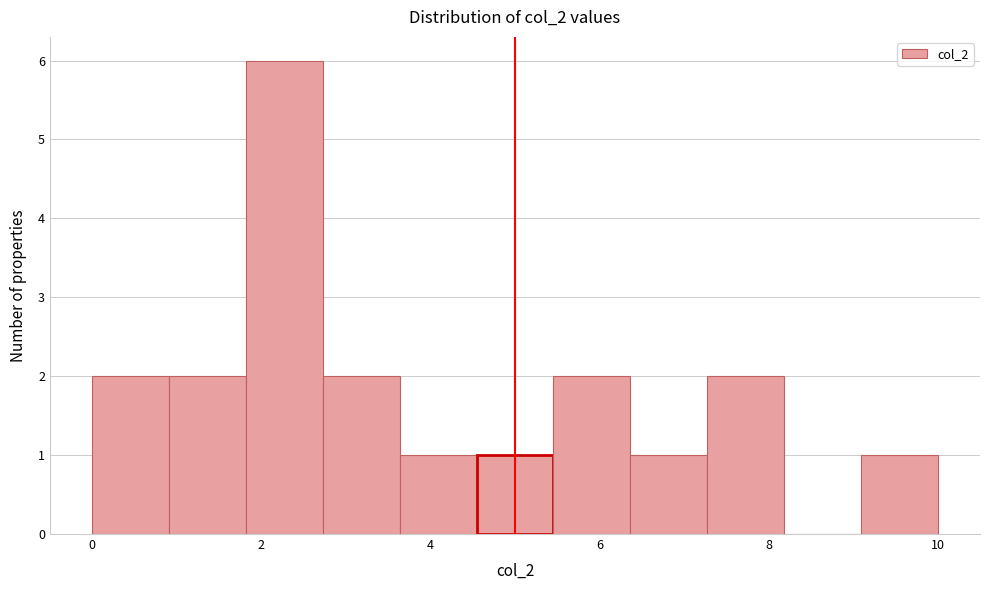

Reading left to right, list every bar in this chart as the range it spans on the x-axis followed by its height. Neither the bar edges nor the heights are printed on the chart, so give them approximately, as read against the axes.

0.0 to 1.0: 2
1.0 to 1.8: 2
1.8 to 2.8: 6
2.8 to 3.6: 2
3.6 to 4.6: 1
4.6 to 5.4: 1
5.4 to 6.4: 2
6.4 to 7.2: 1
7.2 to 8.2: 2
8.2 to 9.0: 0
9.0 to 10.0: 1